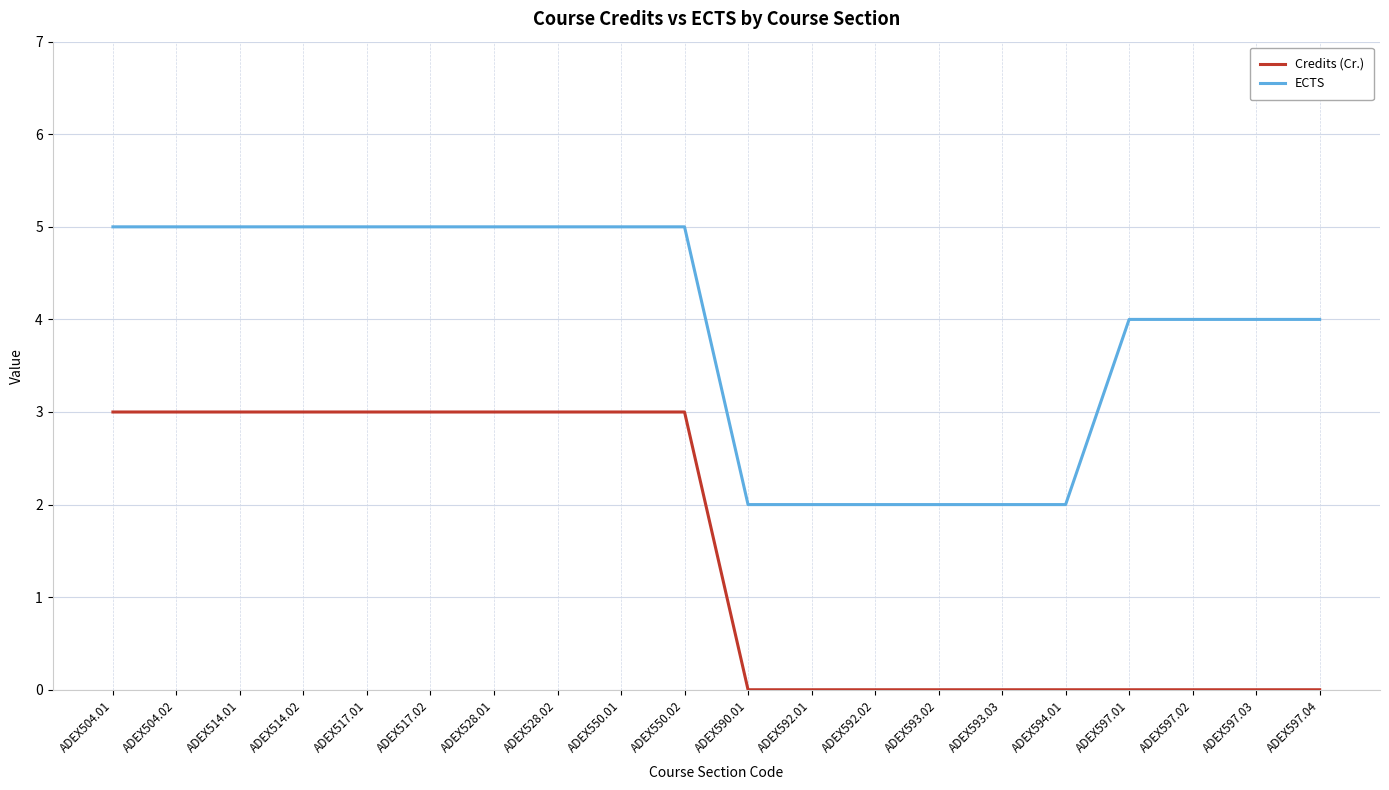

True or false: ECTS and Credits (Cr.) intersect in this chart.

False